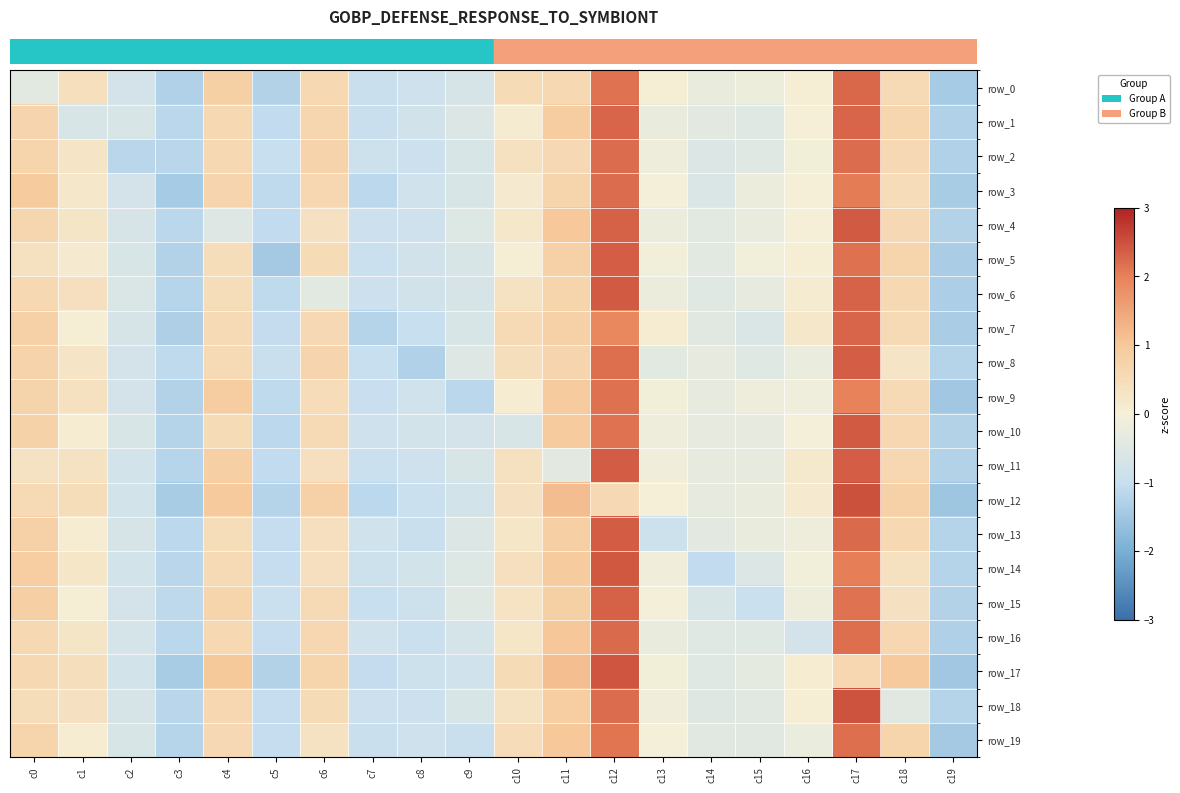

Which has a higher value, c8 or c0?

c0